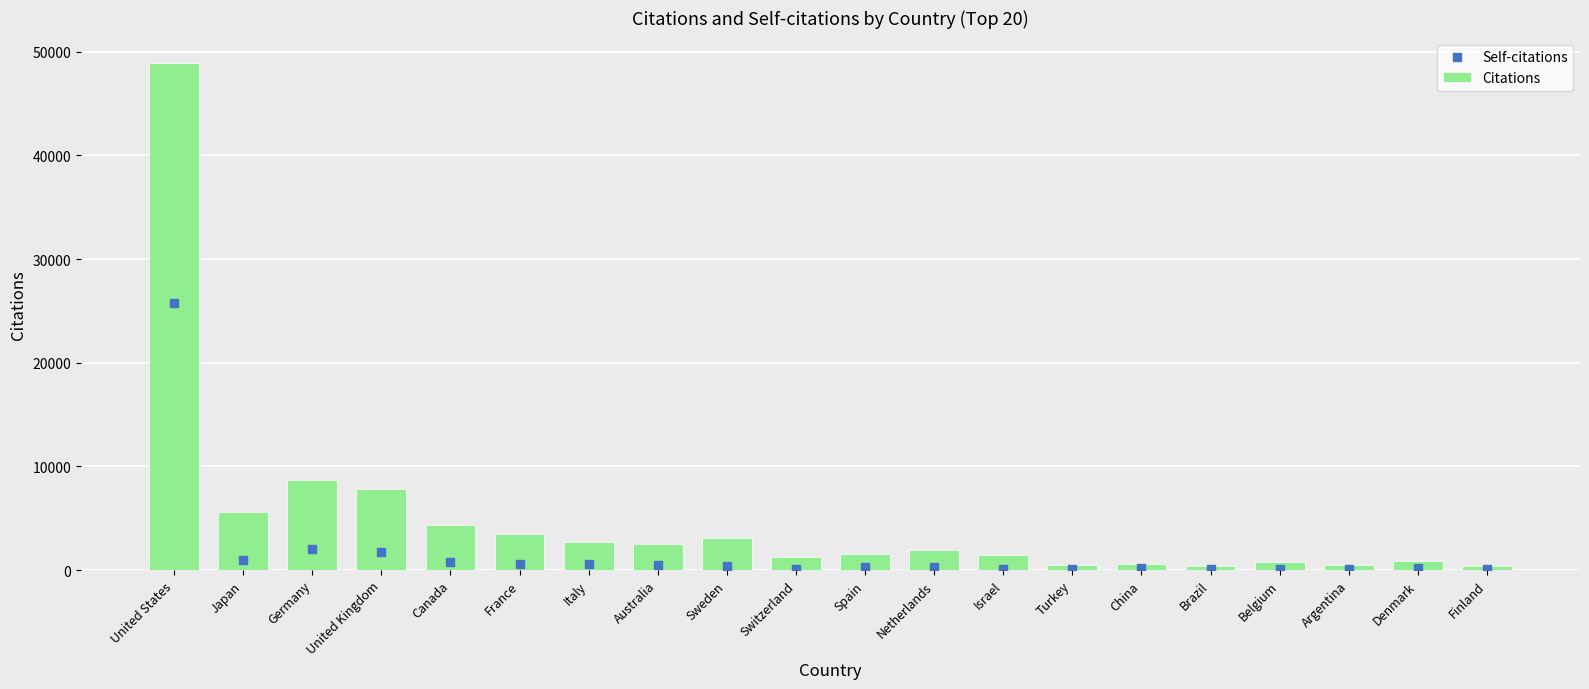

What is the total value across all series at Brazil?

462